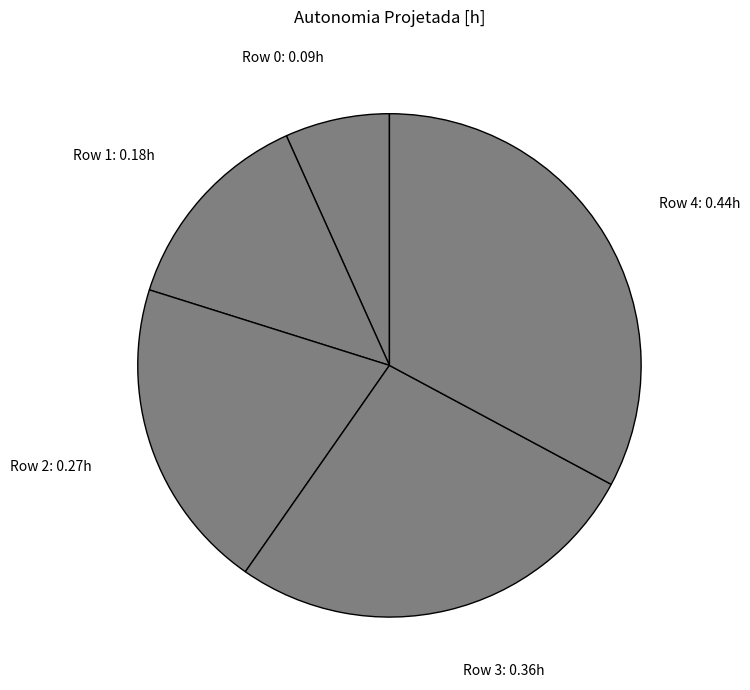

Count the number of slices in the pie.

5